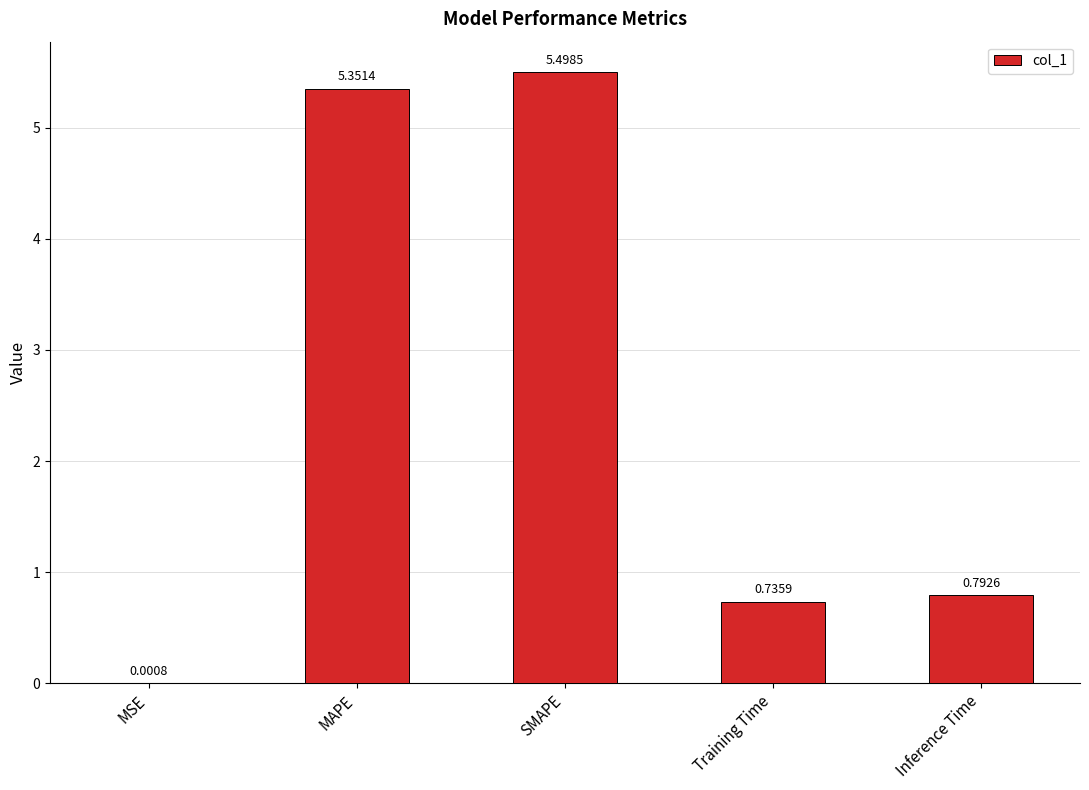

What is the sum of all values?

12.4